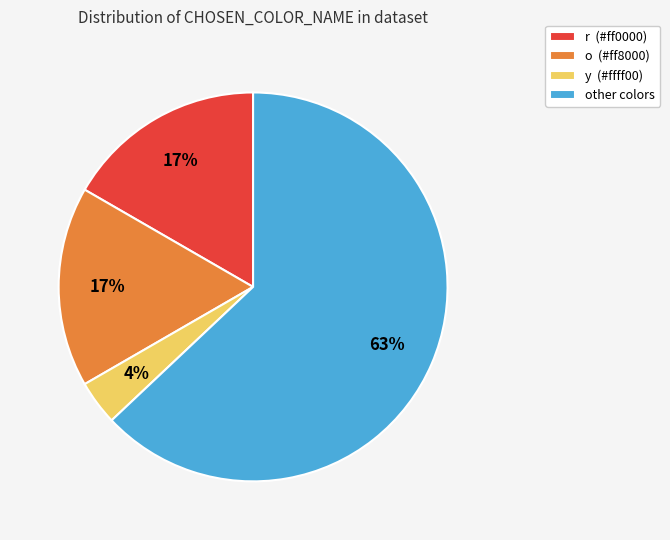

Does other colors account for over 50% of the chart?

Yes